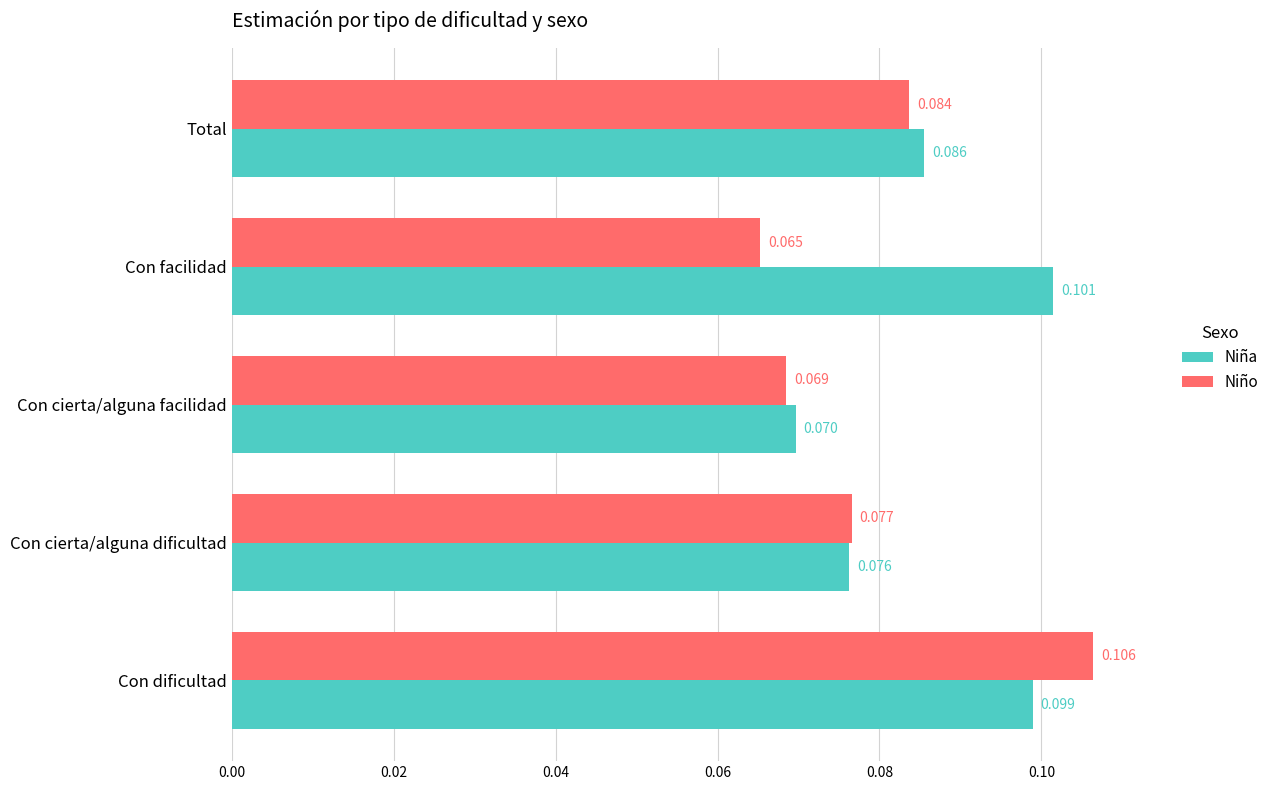

Which category has the lowest value in the Niña series?

Con cierta/alguna facilidad